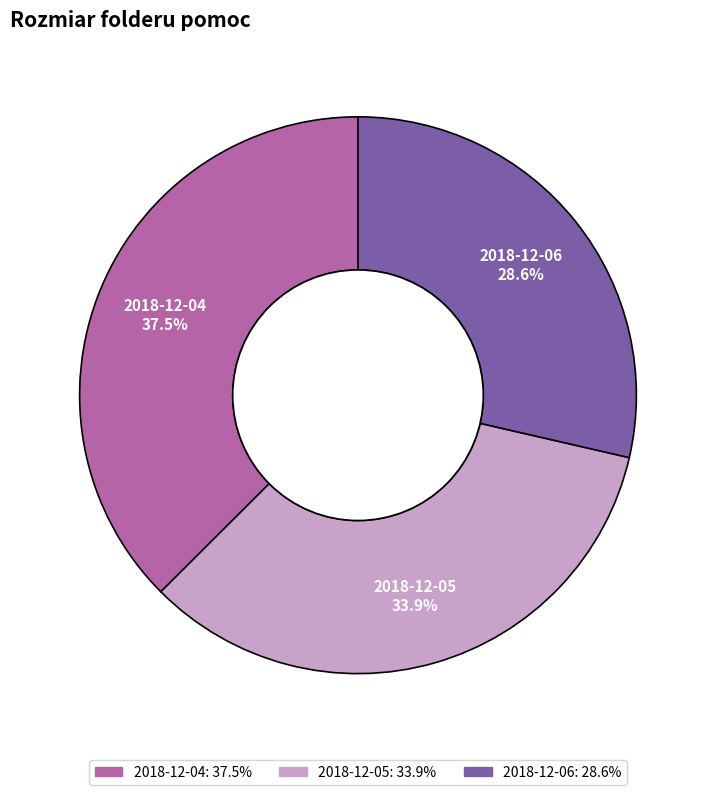

To the nearest percent, what is the difference between the 2018-12-04 and 2018-12-06 slice percentages?

9%